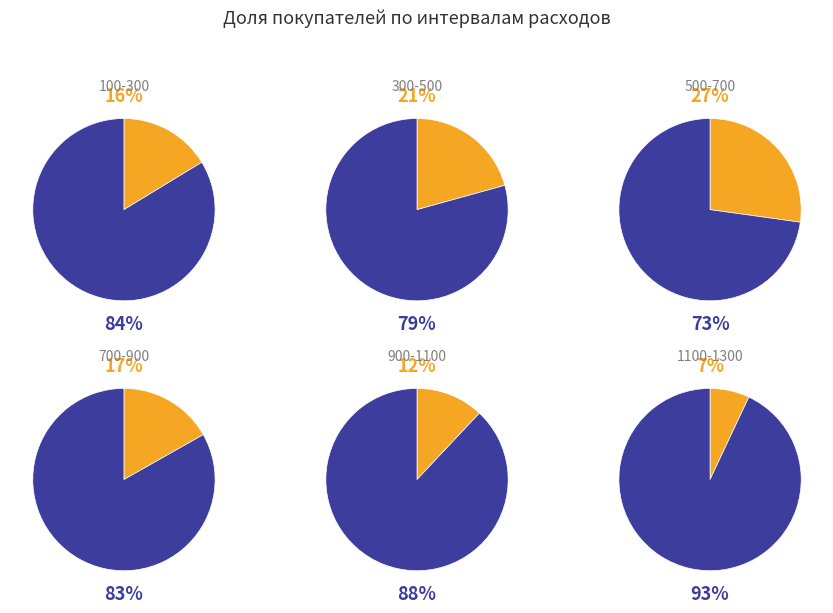

Which slice is the smallest?

1100-1300